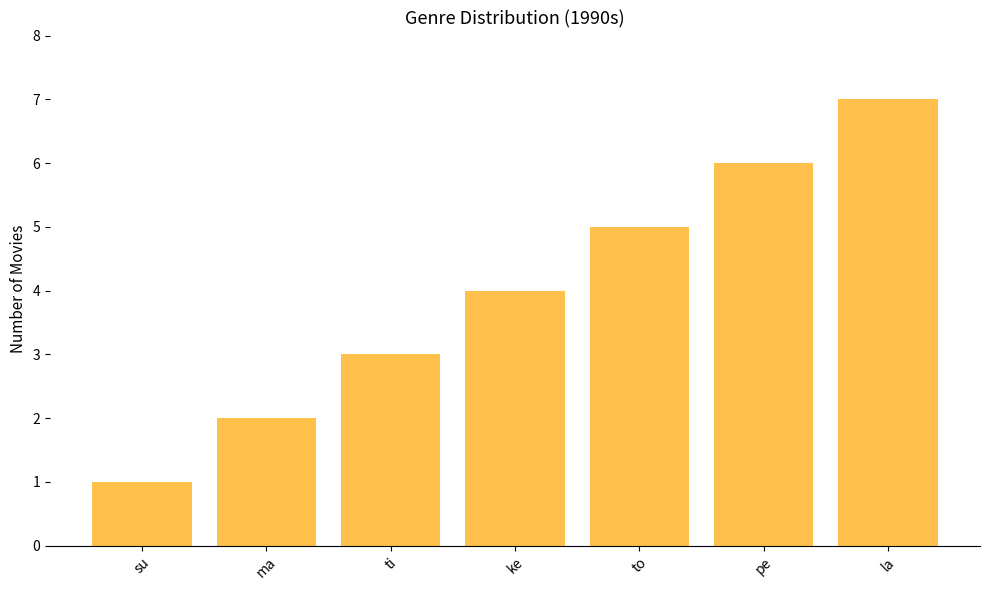

What position from the left is ti?

3